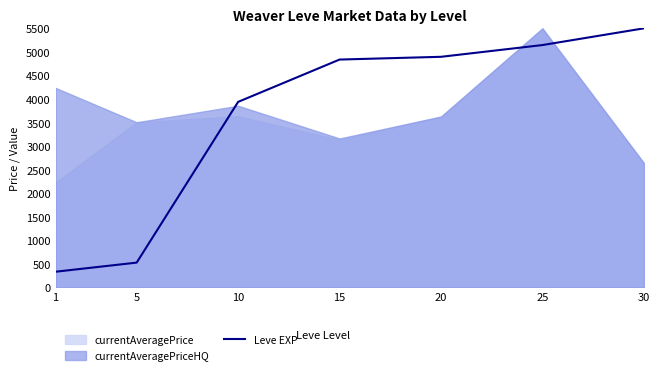

What is the minimum value for Leve EXP?

331.4